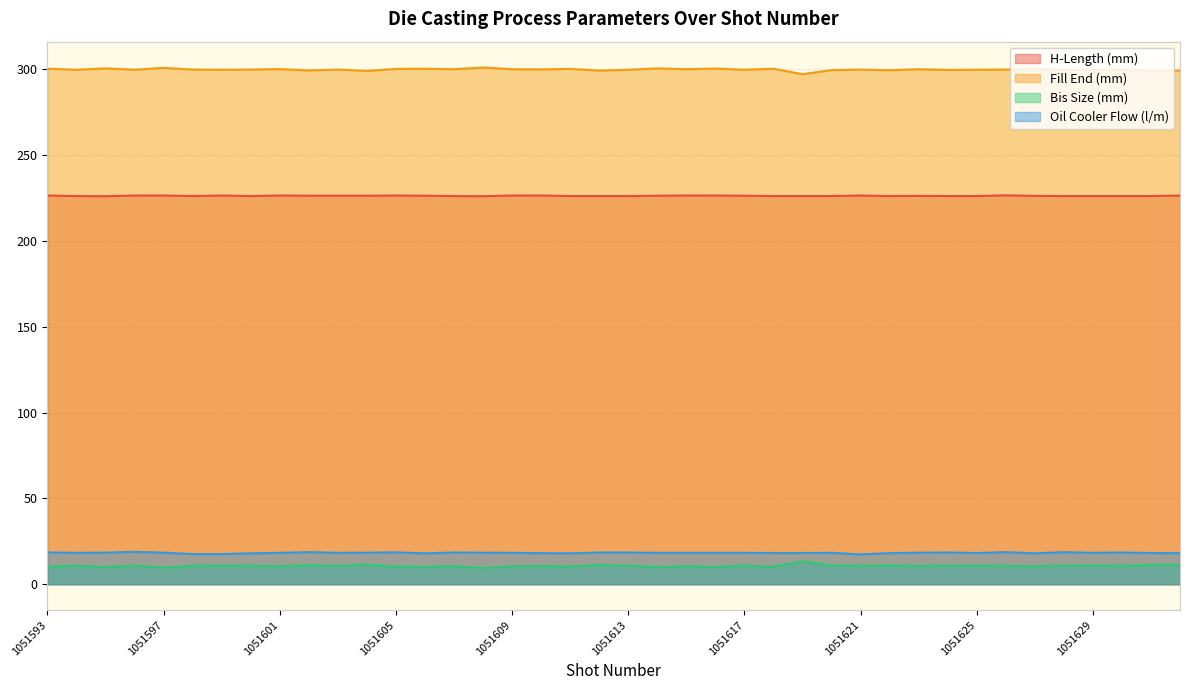

Count the H-Length (mm) values in the range 226 to 227.

40